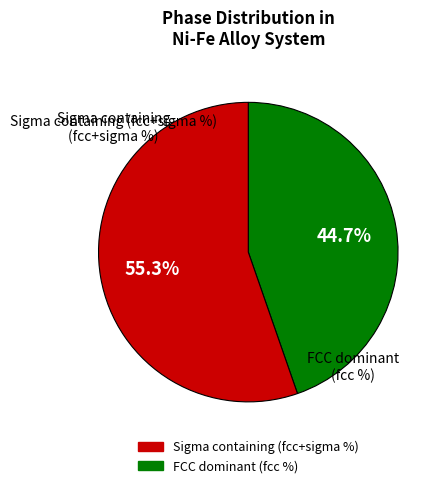

How many slices are in this pie chart?

2